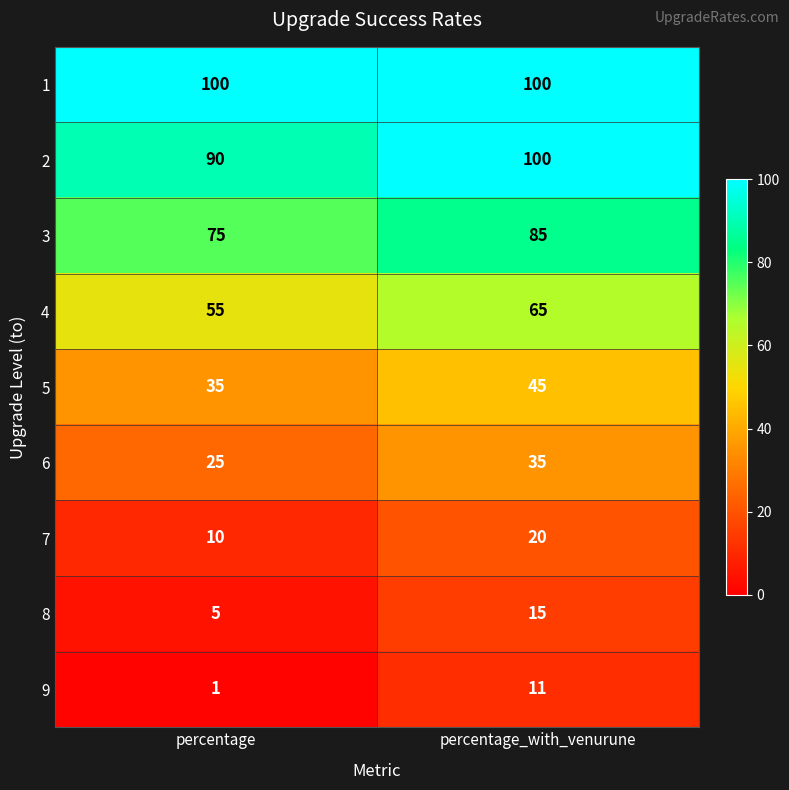

What is the sum of the 6 values at percentage and percentage_with_venurune?

60